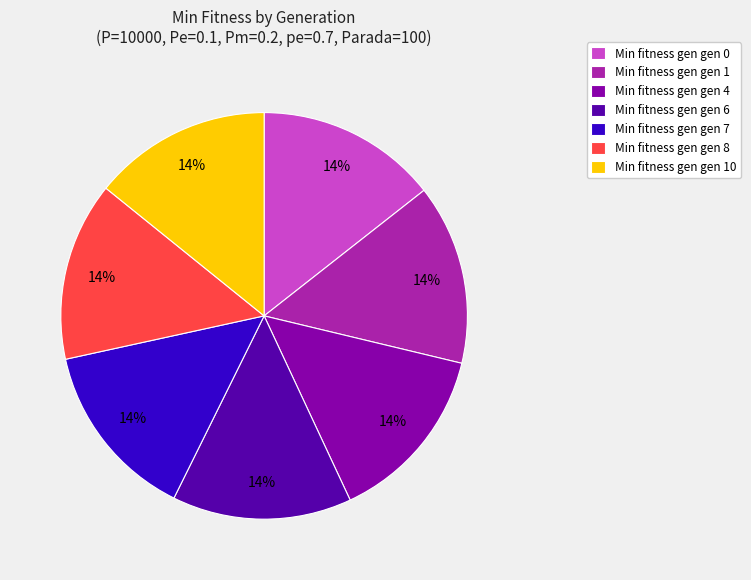

Do Min fitness gen gen 4 and Min fitness gen gen 0 together represent more than half of the pie?

No